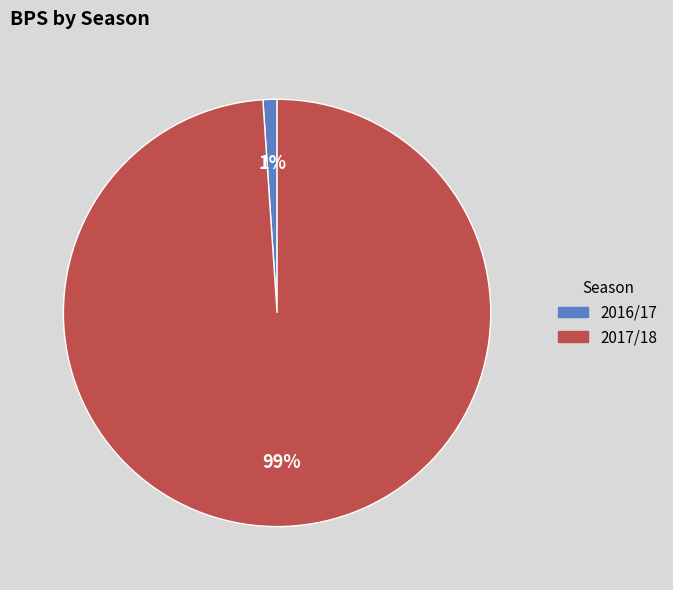

Between 2017/18 and 2016/17, which is larger?

2017/18